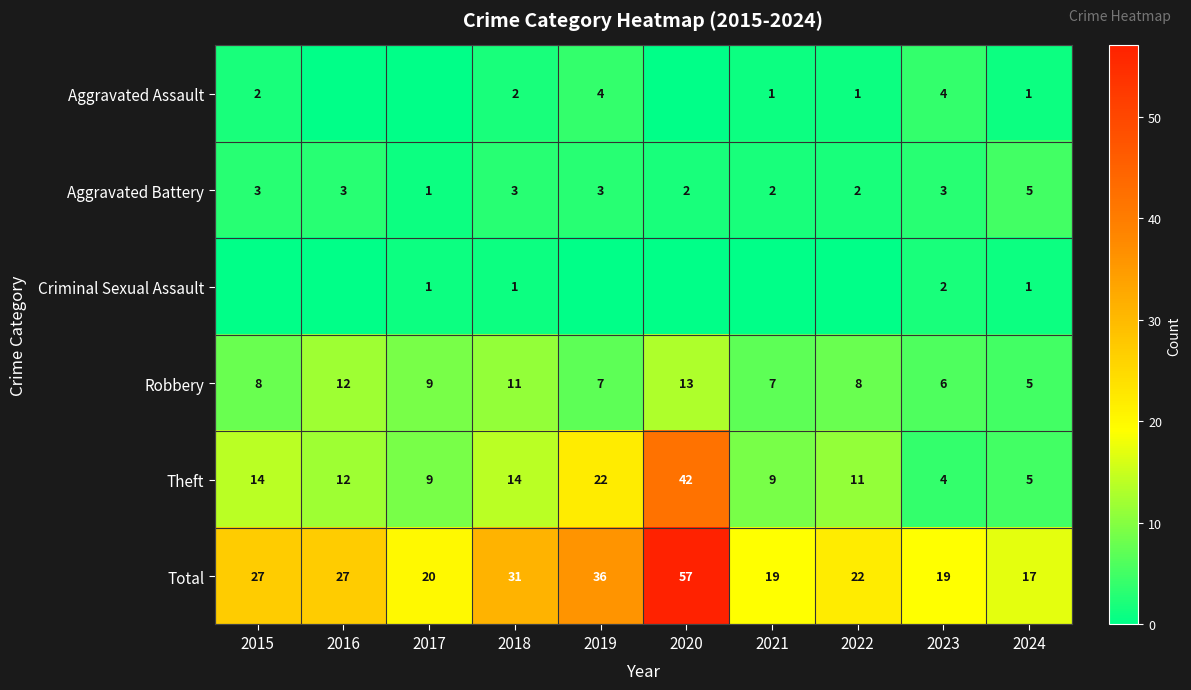

How many series are shown in this chart?

6